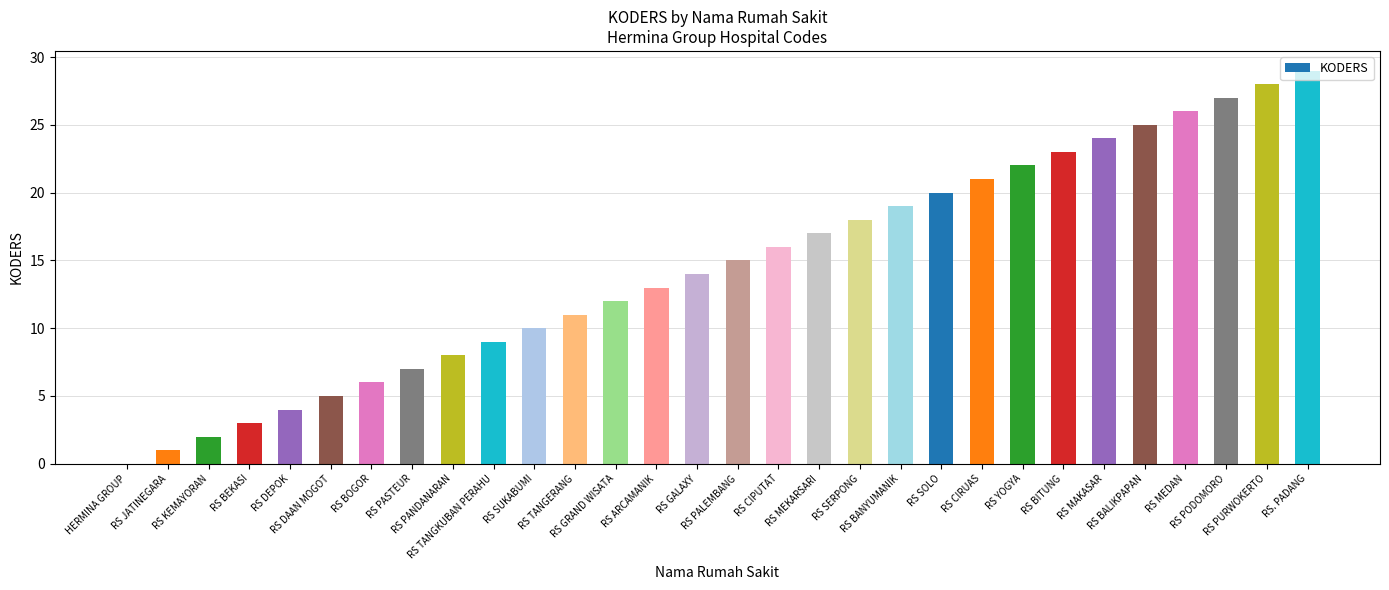

What is the sum of all values?

435